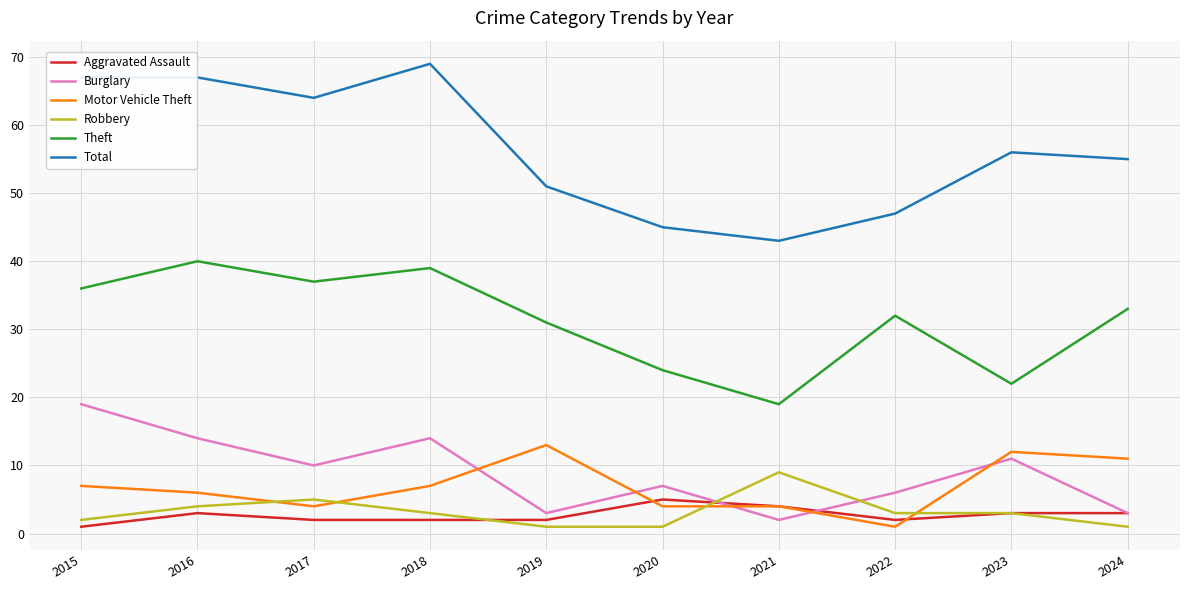

What is the total value across all series at 2021?

81